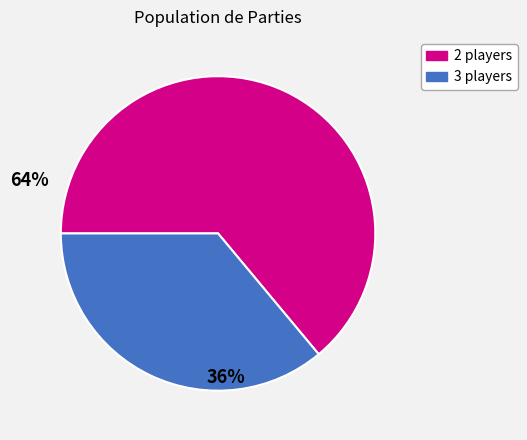

Is there a majority slice in this chart?

Yes